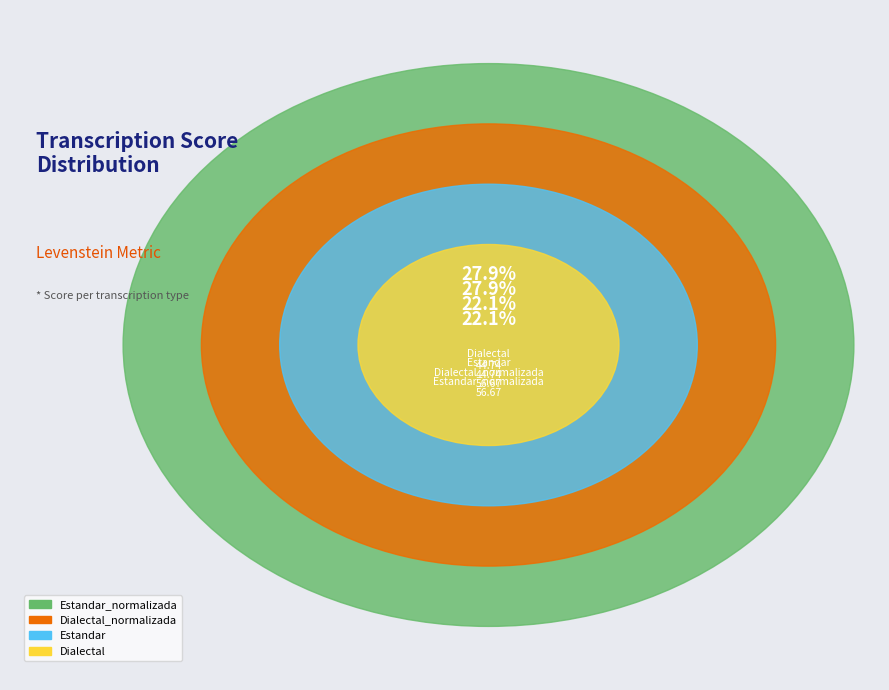

What is the change in value from Dialectal to Dialectal_normalizada?

+11.9